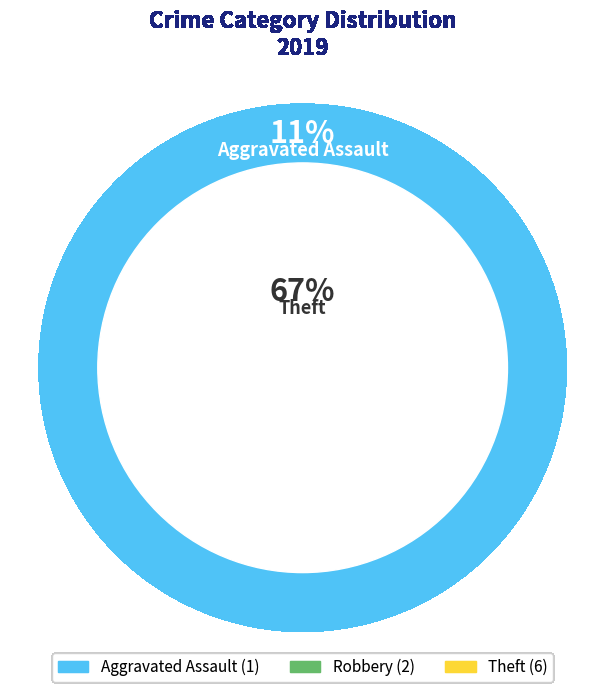

Which category has the biggest portion of the pie?

Theft